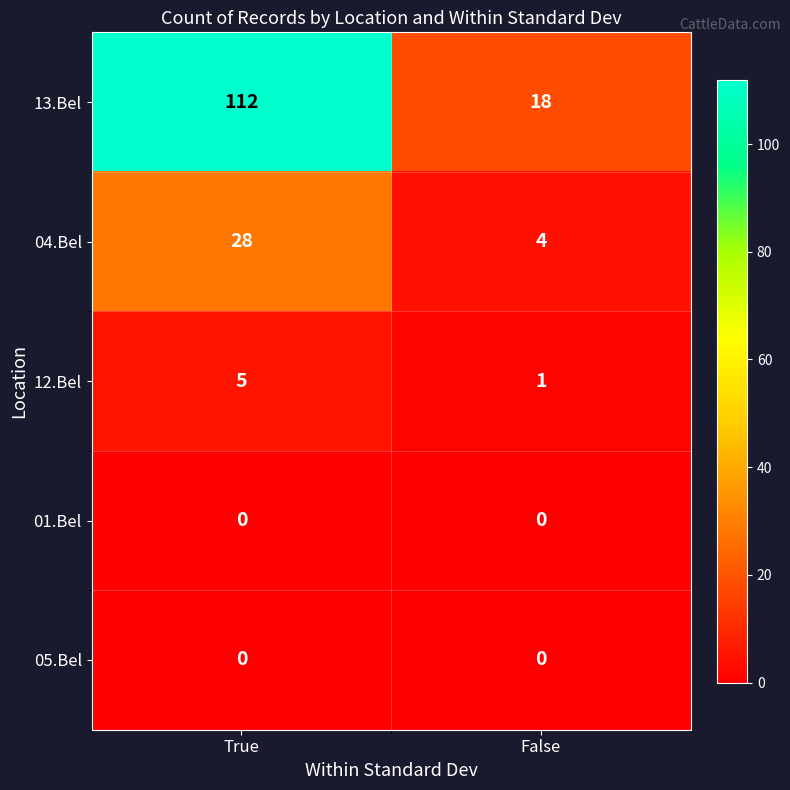

Which series changed the most between True and False?

13.Bel